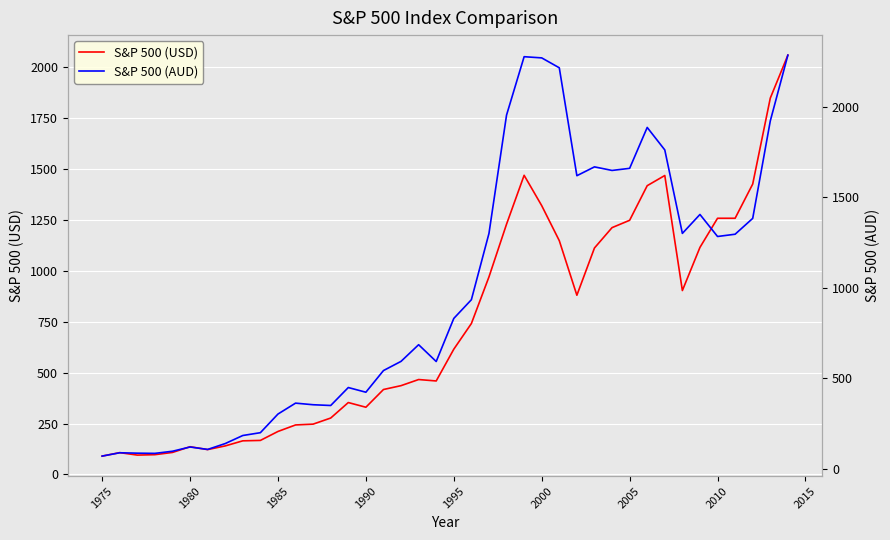

At how many categories does at least one series exceed 607?

21